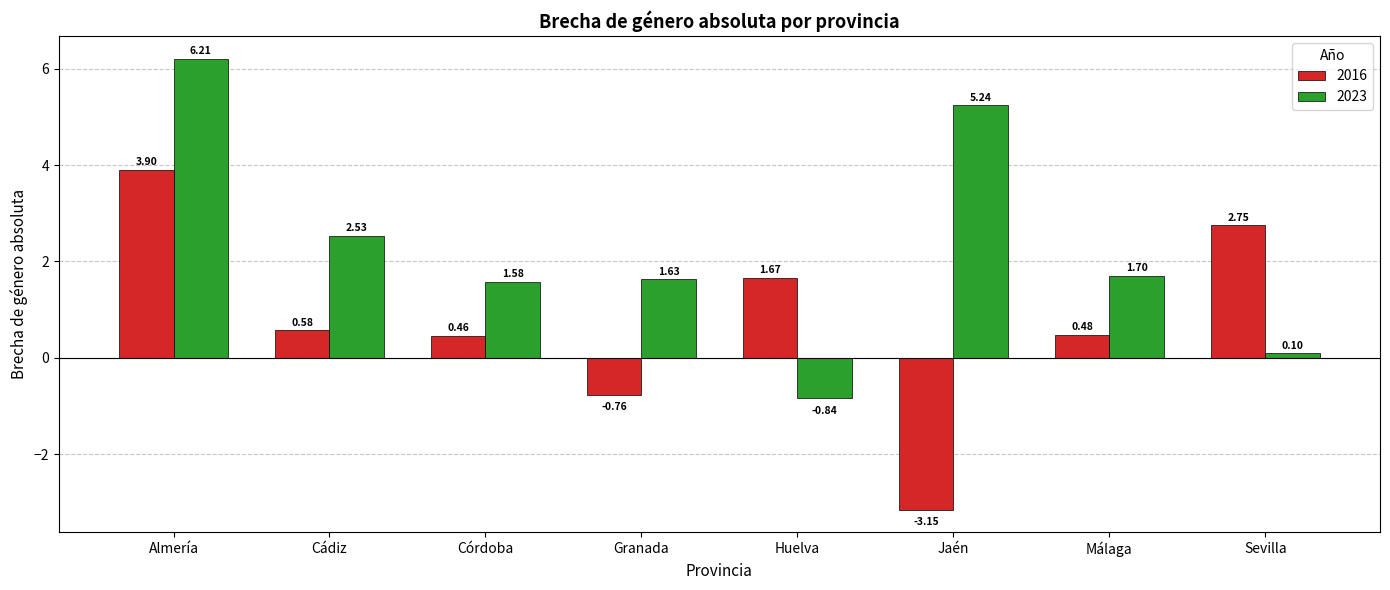

Where is 2023 nearest to the value 2?

Málaga